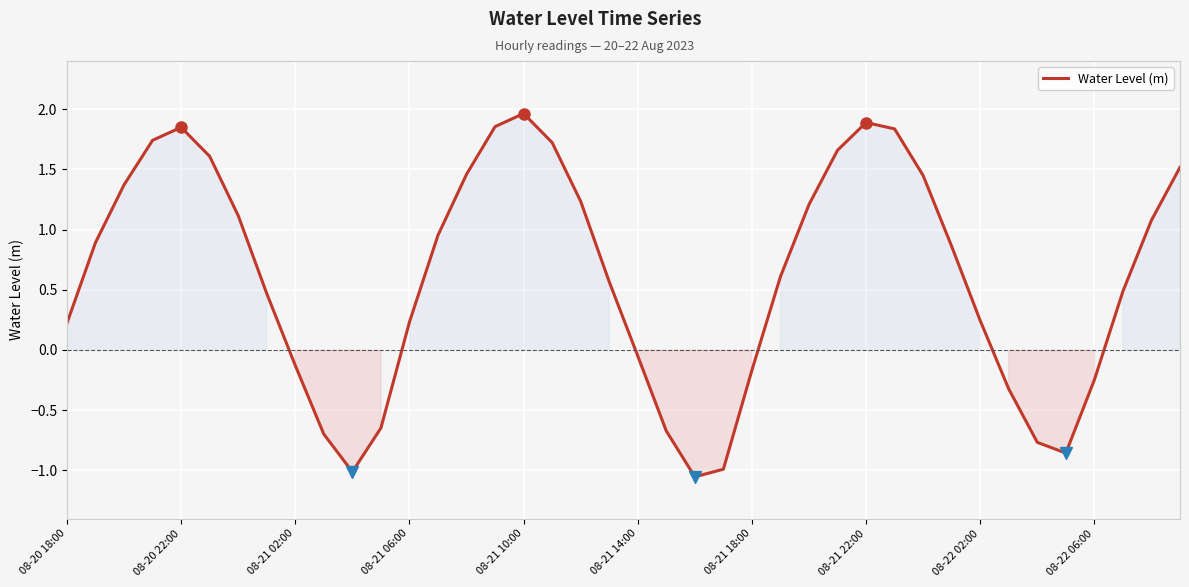

What is the difference between the second highest and minimum values?

2.9